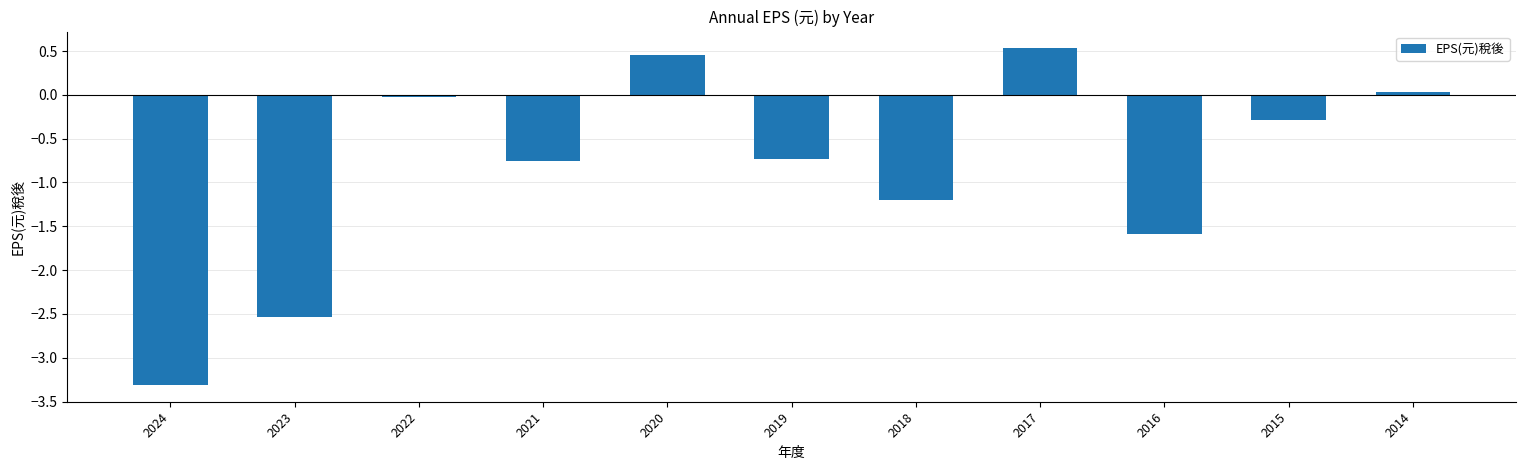

True or false: the data shows -0.5 at 2015.

False